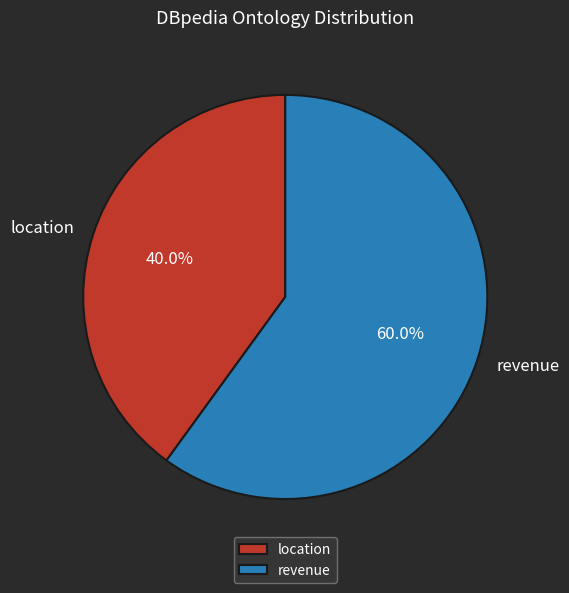

Approximately how many times larger is the value at location compared to revenue?

0.7